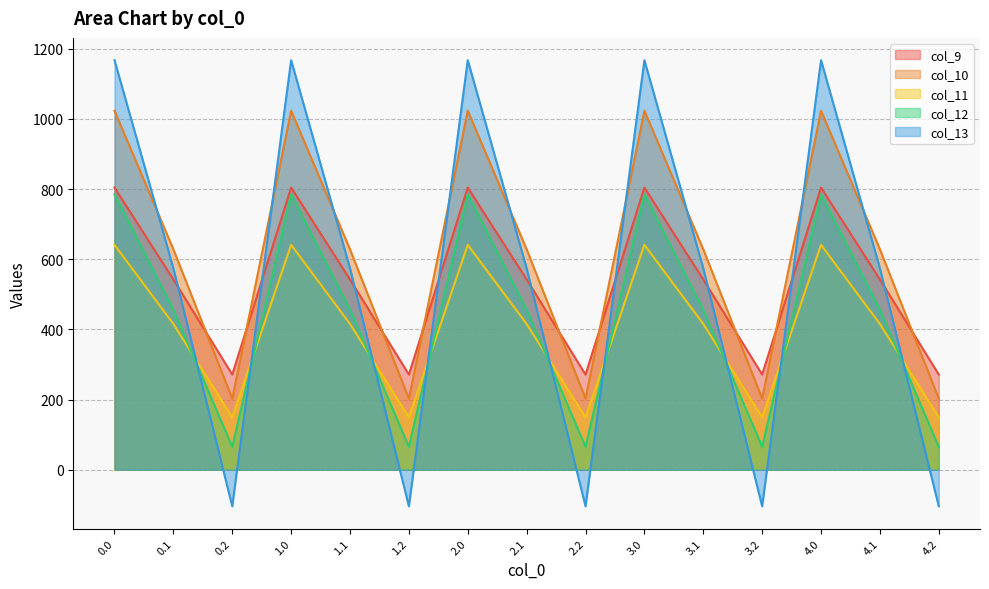

Does the chart have visible grid lines?

Yes